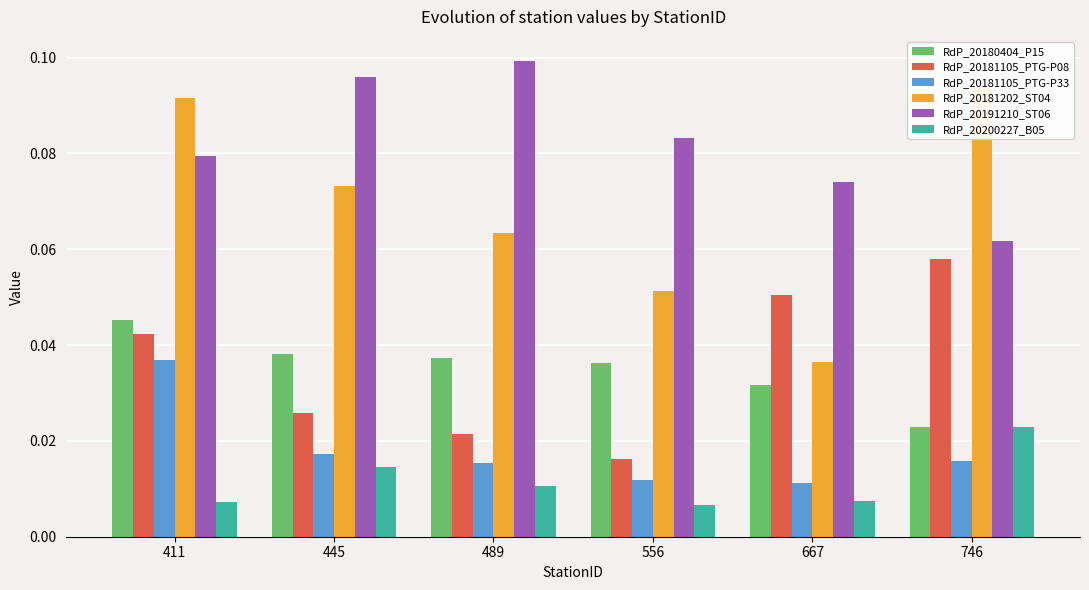

At 489, list the series in order from smallest to largest.

RdP_20200227_B05, RdP_20181105_PTG-P33, RdP_20181105_PTG-P08, RdP_20180404_P15, RdP_20181202_ST04, RdP_20191210_ST06